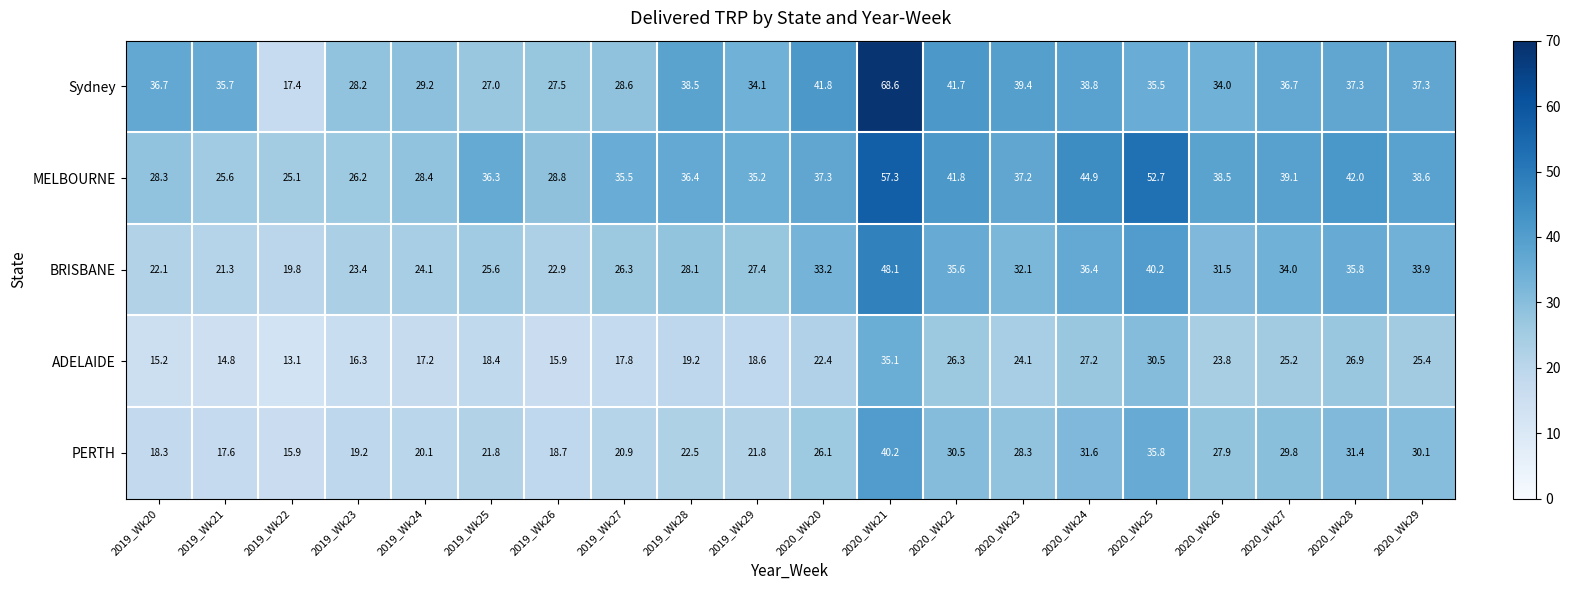

The value of ADELAIDE at 2020_Wk21 is 35.1. True or false?

True